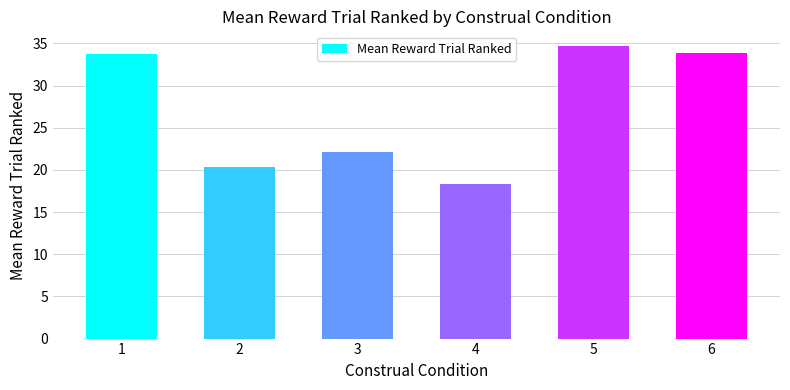

What is the difference between the maximum and second lowest values?

14.3